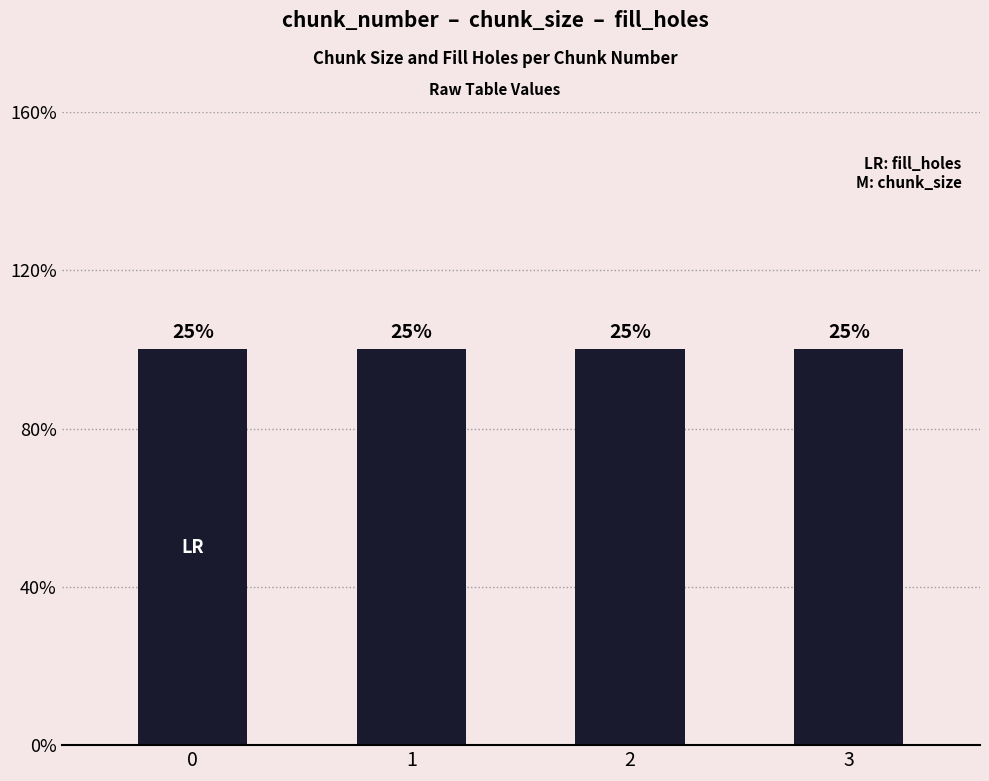

Reading left to right, transcribe all the data shown in this chart.

chunk_size: 0=1	1=1	2=1	3=1
fill_holes: 0=0	1=0	2=0	3=0